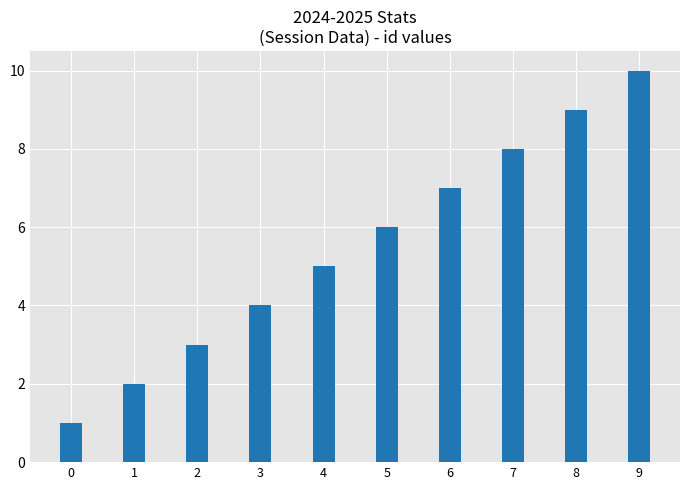

True or false: the data shows 2 at 4.

False